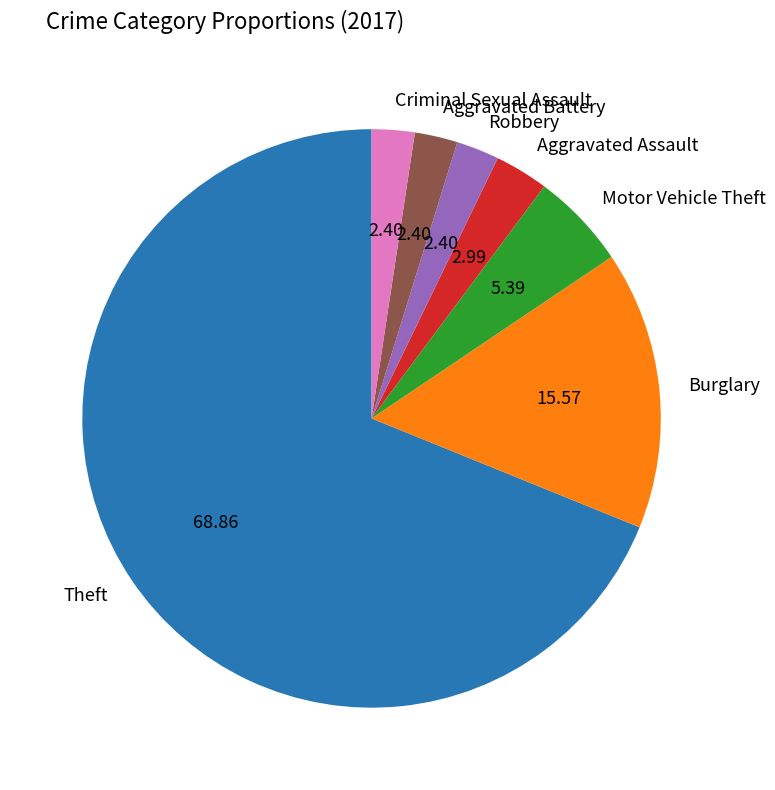

Is Theft the majority of the pie?

Yes